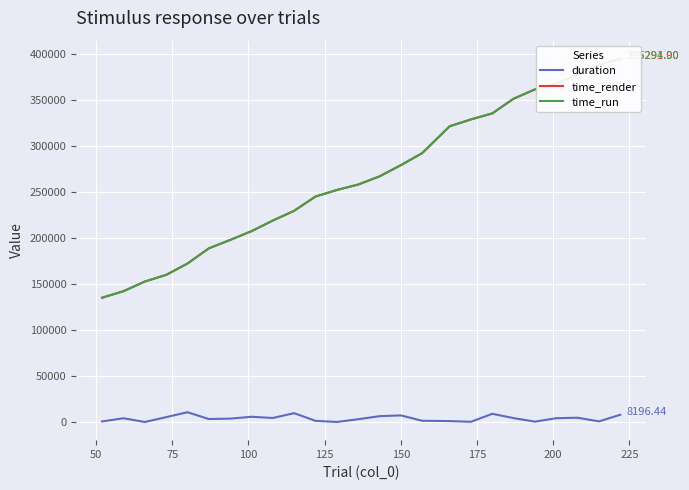

Is the value of time_render at 75 greater than the value of duration at 50?

Yes